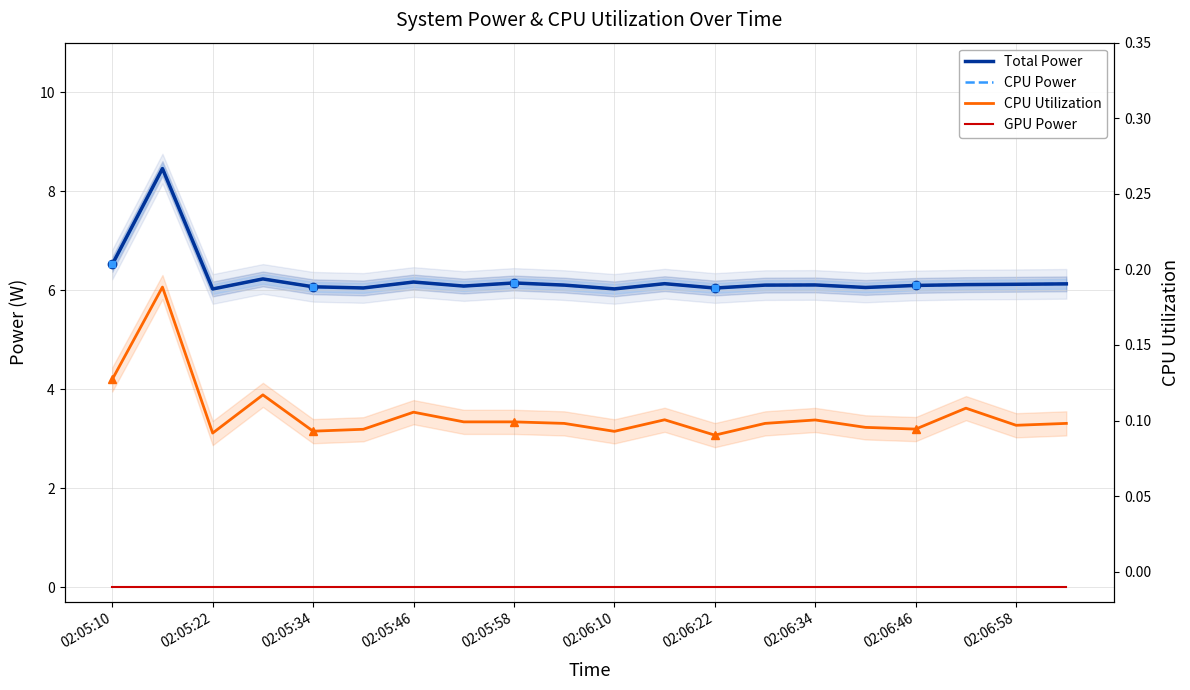

The CPU Utilization series shows 0.1 at 02:05:34. True or false?

True